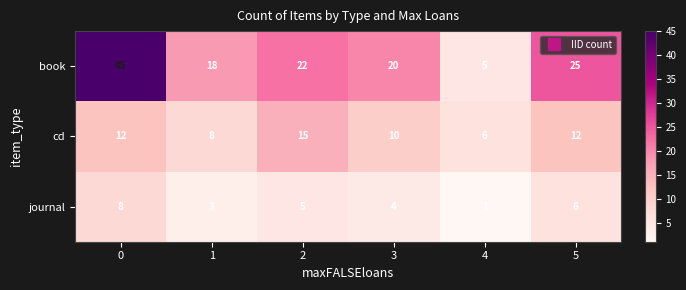

At which label is journal closest to 4?

3